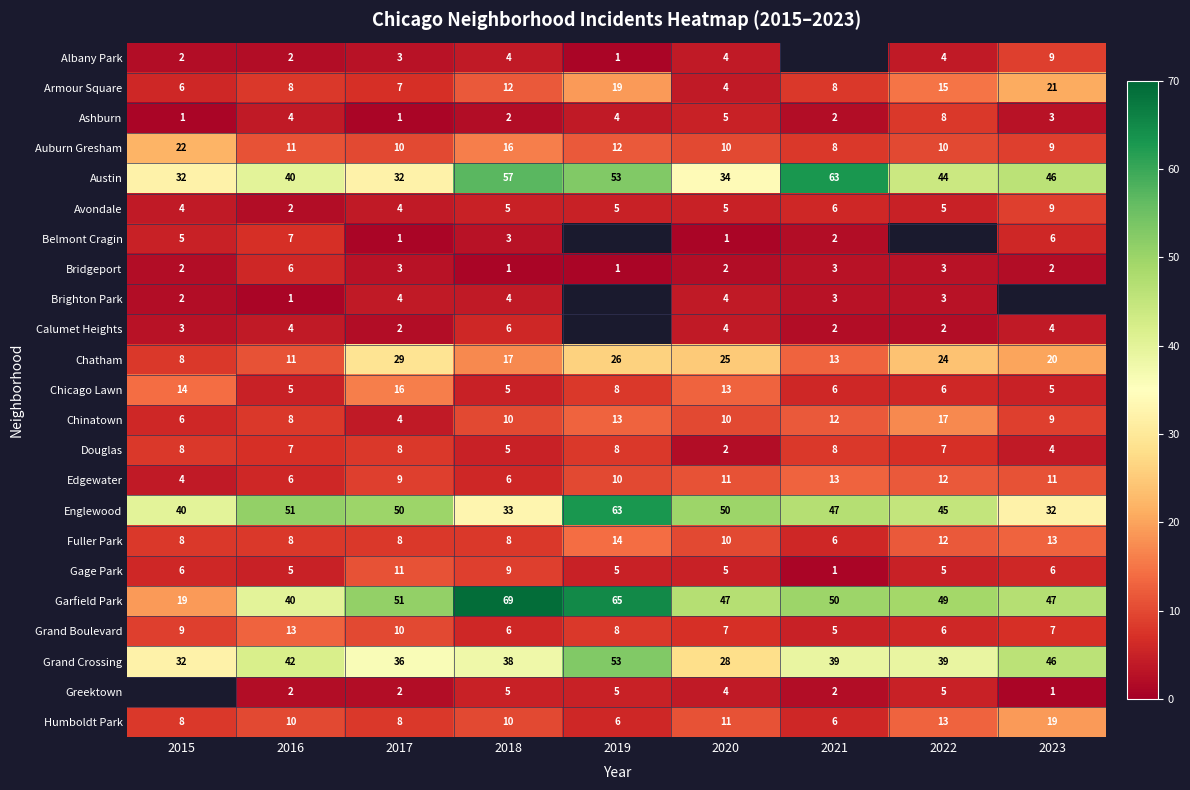

What is the difference between the maximum and minimum values in the Grand Crossing series?

25